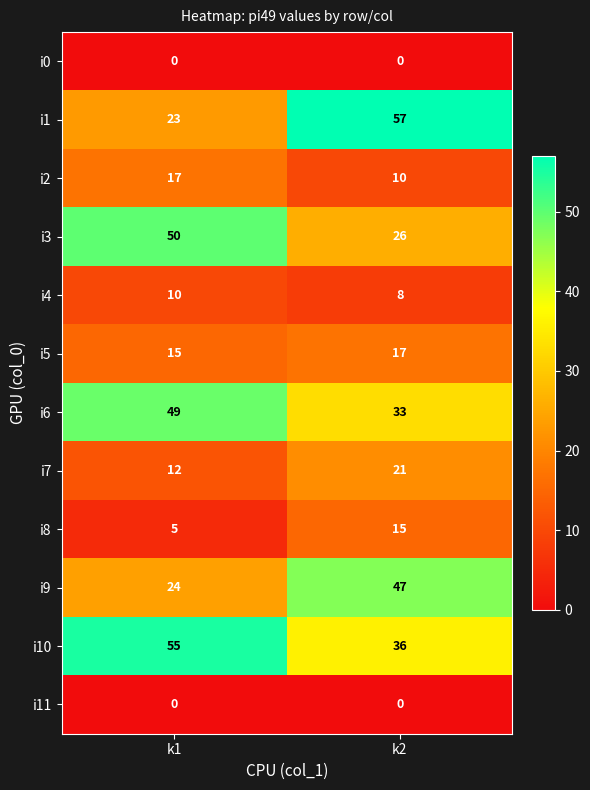

Which category has the highest value in the i9 series?

k2